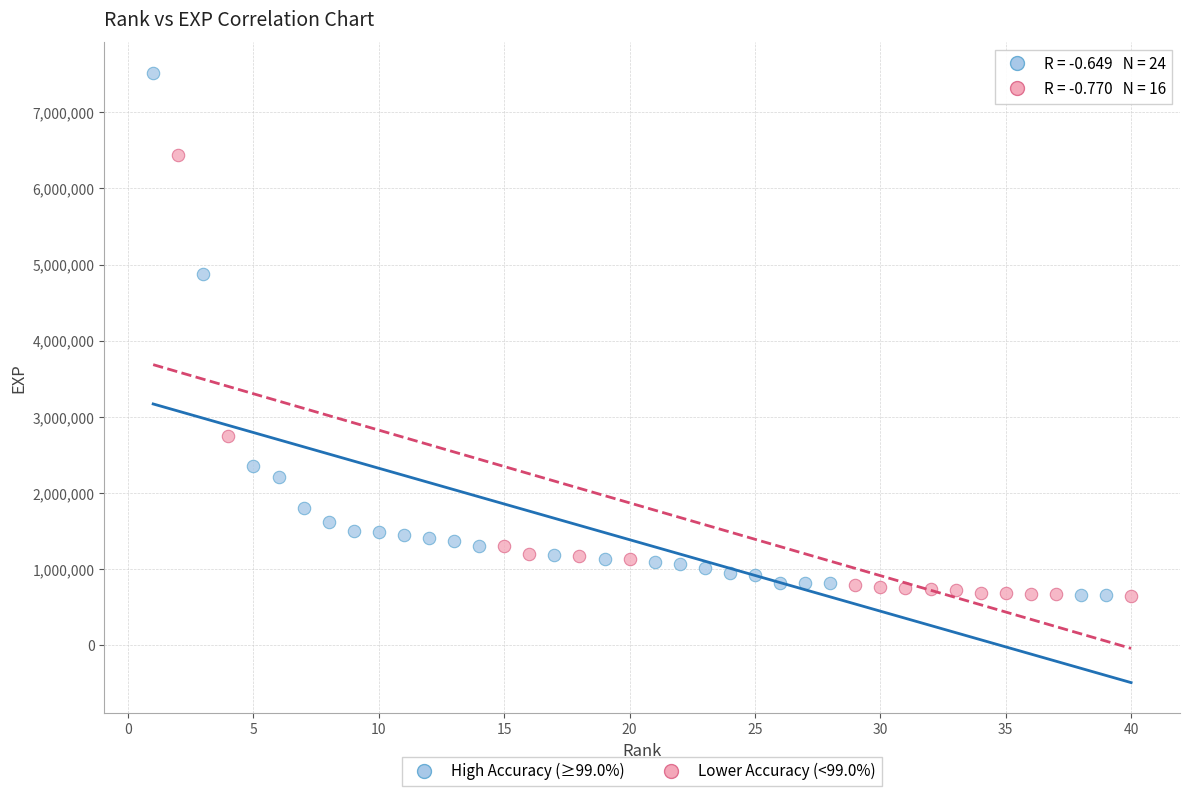

Which series contains the highest Y value?

High Accuracy (≥99.0%)